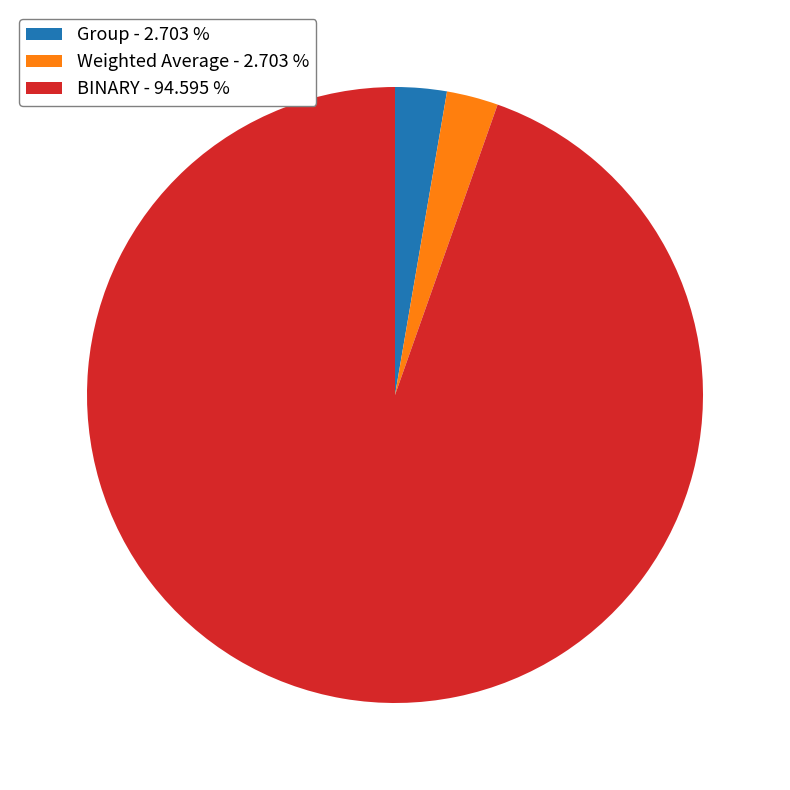

Count the number of slices in the pie.

3